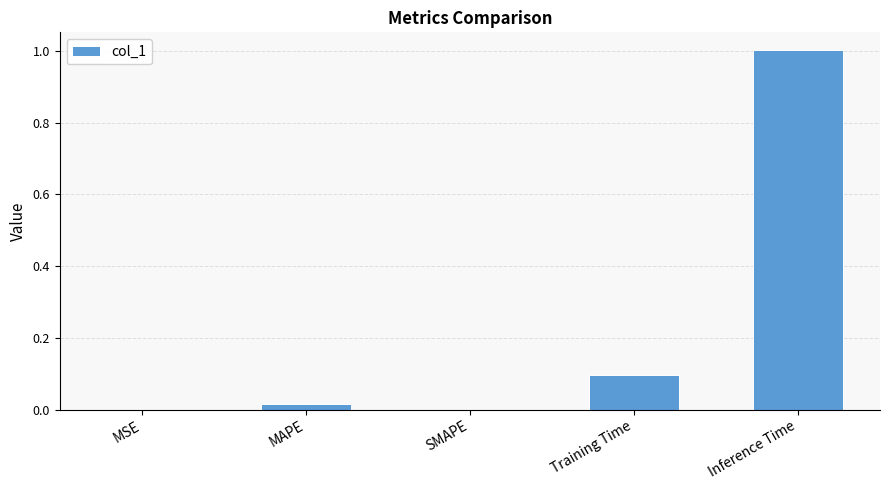

What is the sum of the values at Inference Time and MAPE?

1.0